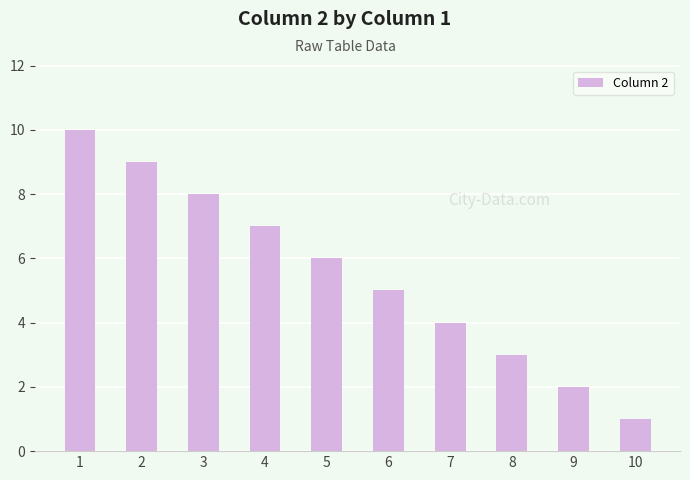

Reading left to right, list all the values displayed in this chart.

10	9	8	7	6	5	4	3	2	1